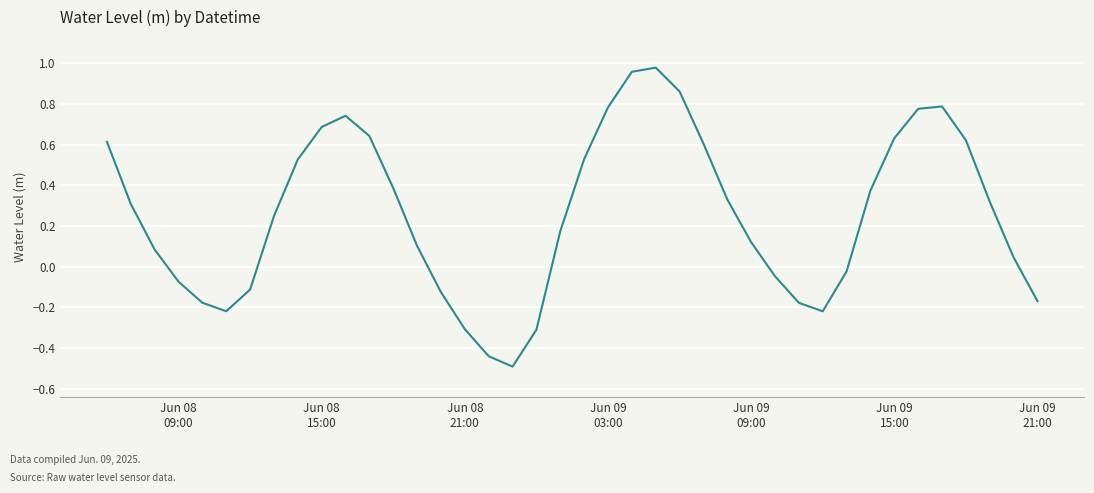

What is the minimum value shown in the chart?

-0.5